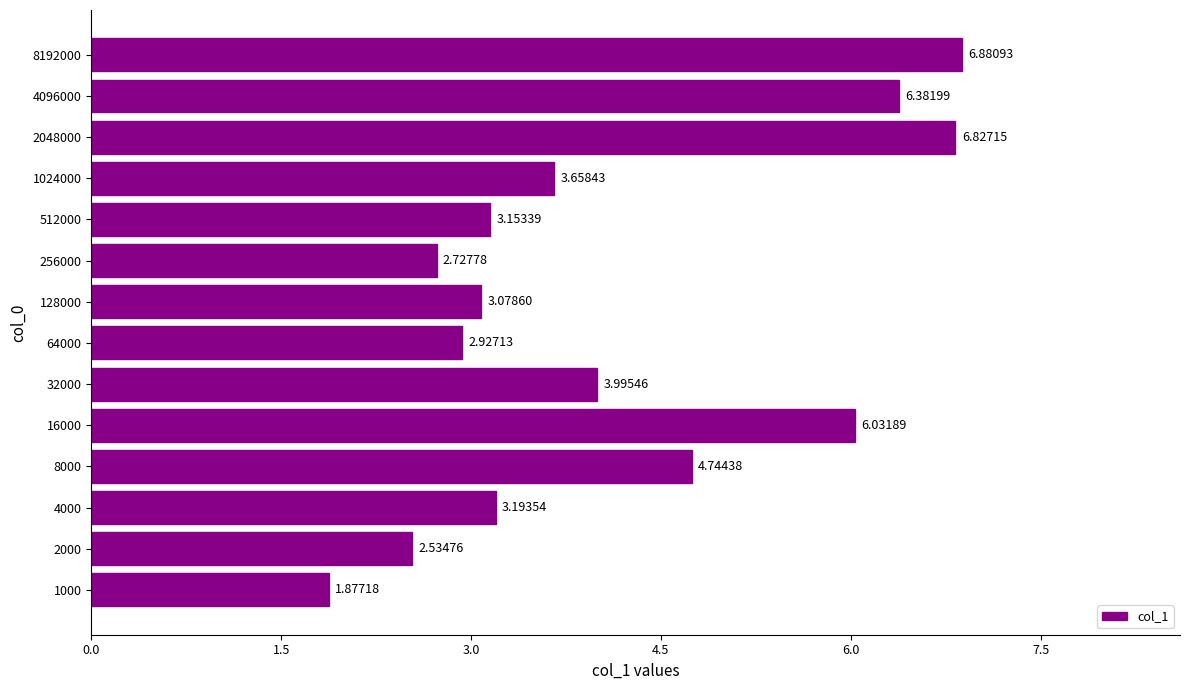

Rank the categories by value from lowest to highest.

1000, 2000, 256000, 64000, 128000, 512000, 4000, 1024000, 32000, 8000, 16000, 4096000, 2048000, 8192000